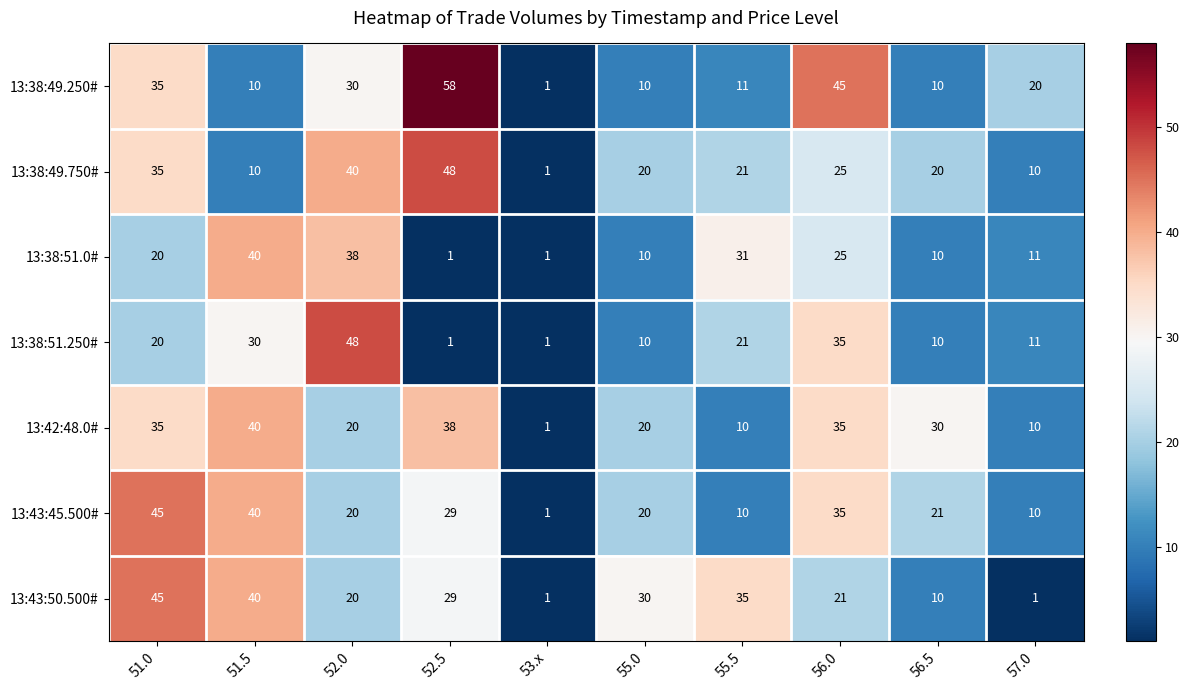

At which label is 13:43:45.500# closest to 23?

56.5